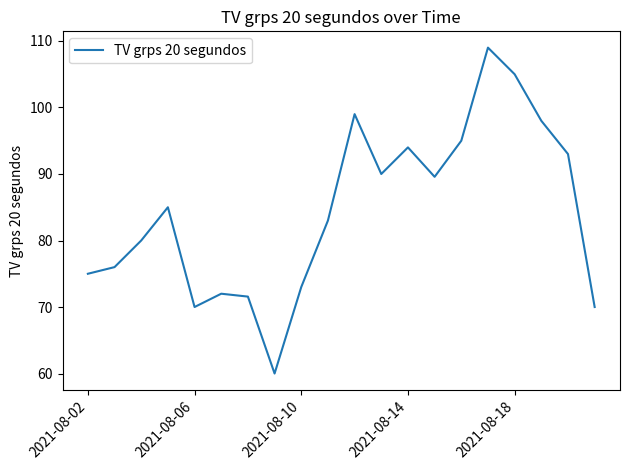

What is the difference between the maximum and minimum values?

49.0